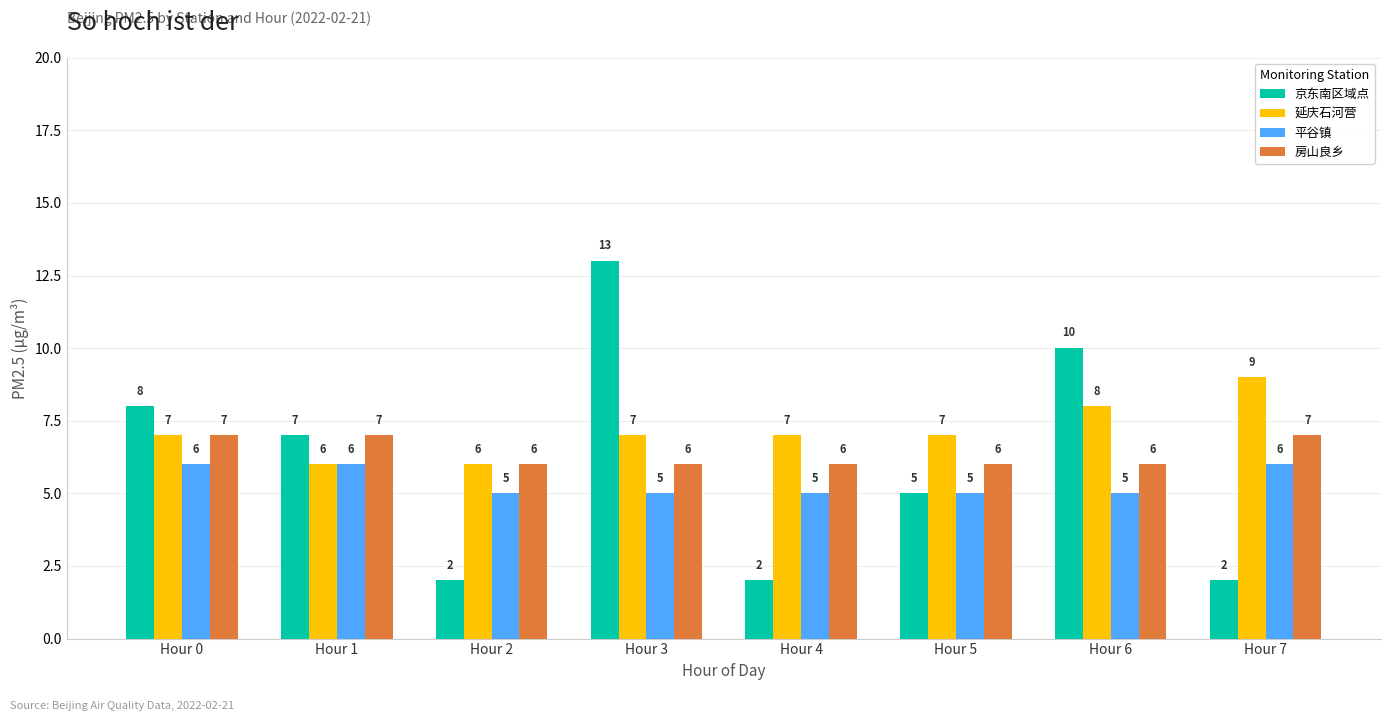

The 延庆石河营 series shows 3 at Hour 4. True or false?

False